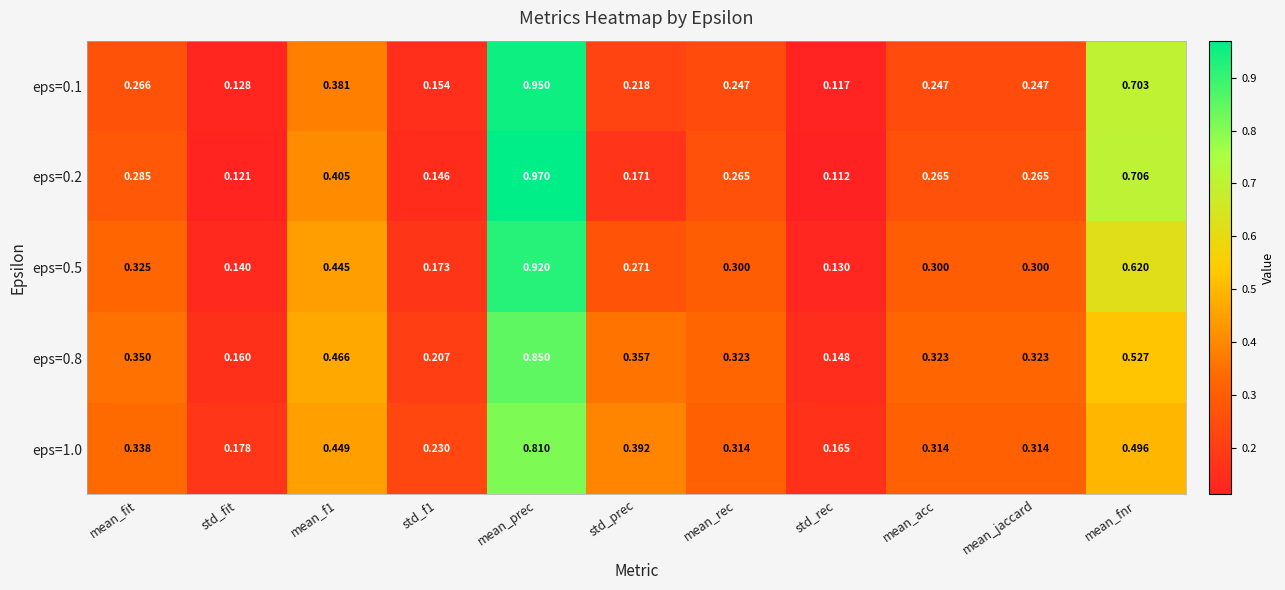

Where is eps=1.0 nearest to the value 0?

std_rec